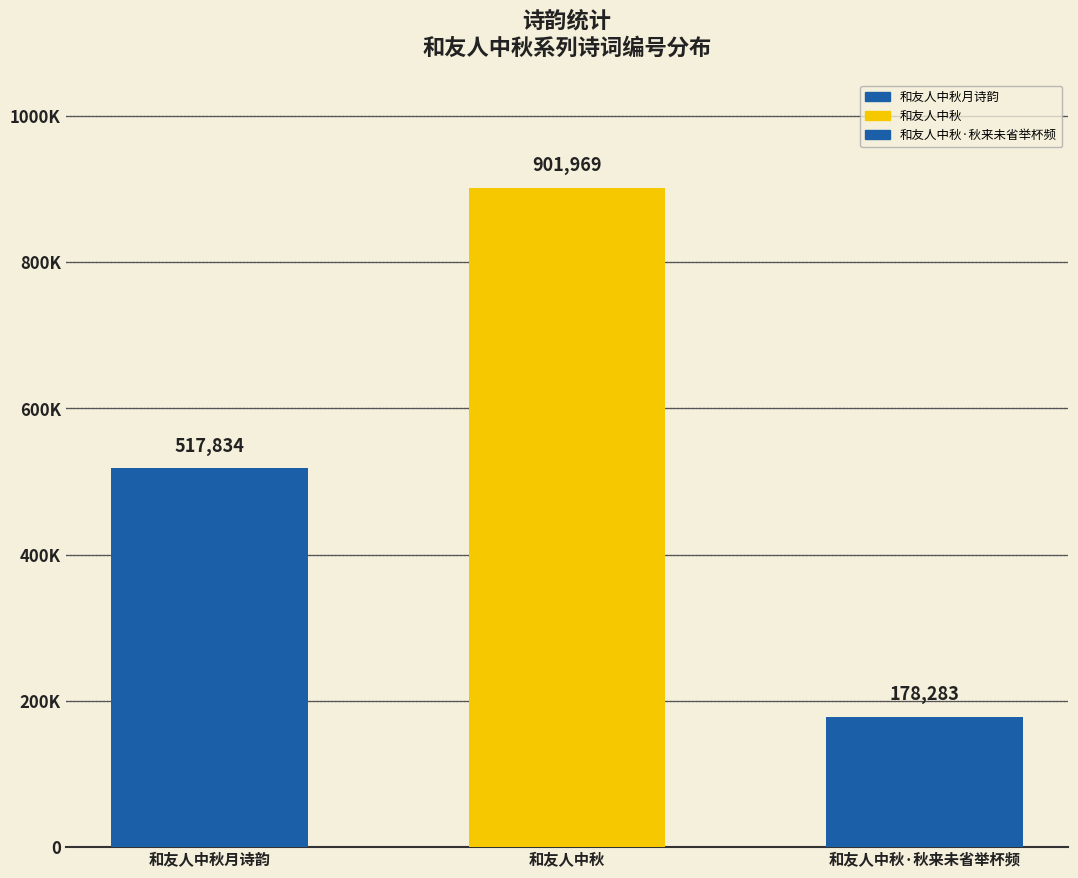

What is the label of the 3rd bar from the left?

和友人中秋·秋来未省举杯频